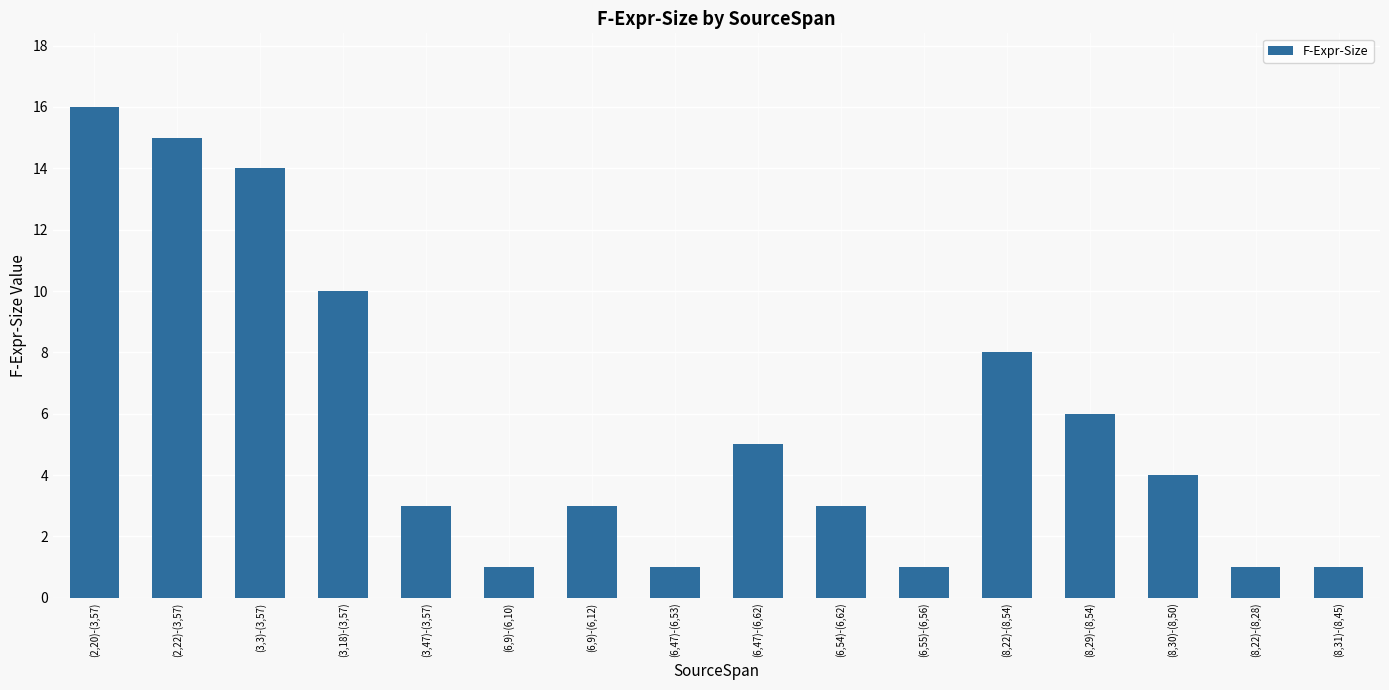

What is the difference between the maximum and minimum values?

15